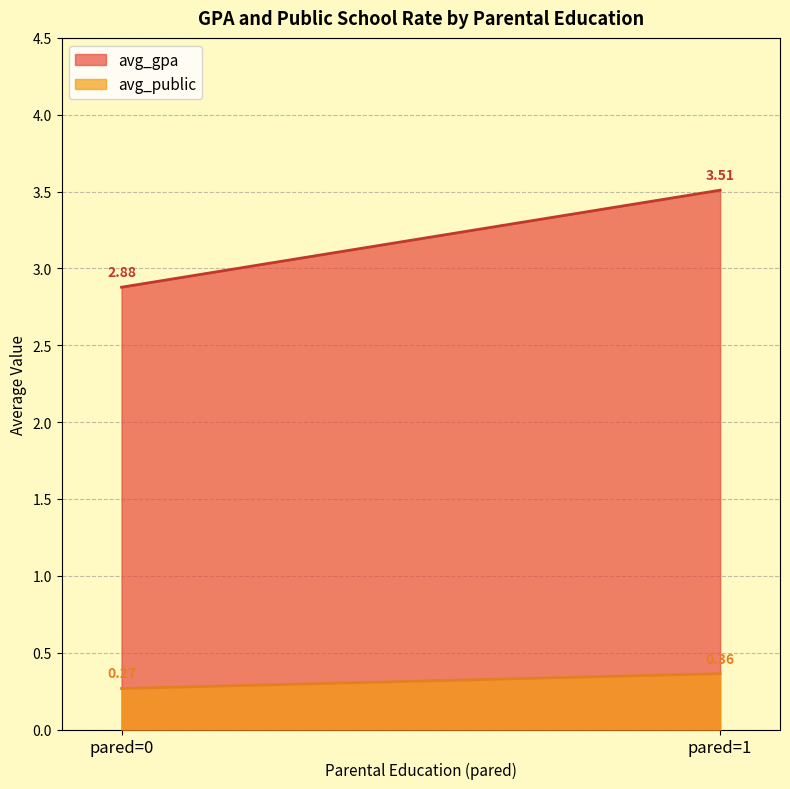

List the series in order of their peak value, highest first.

avg_gpa, avg_public